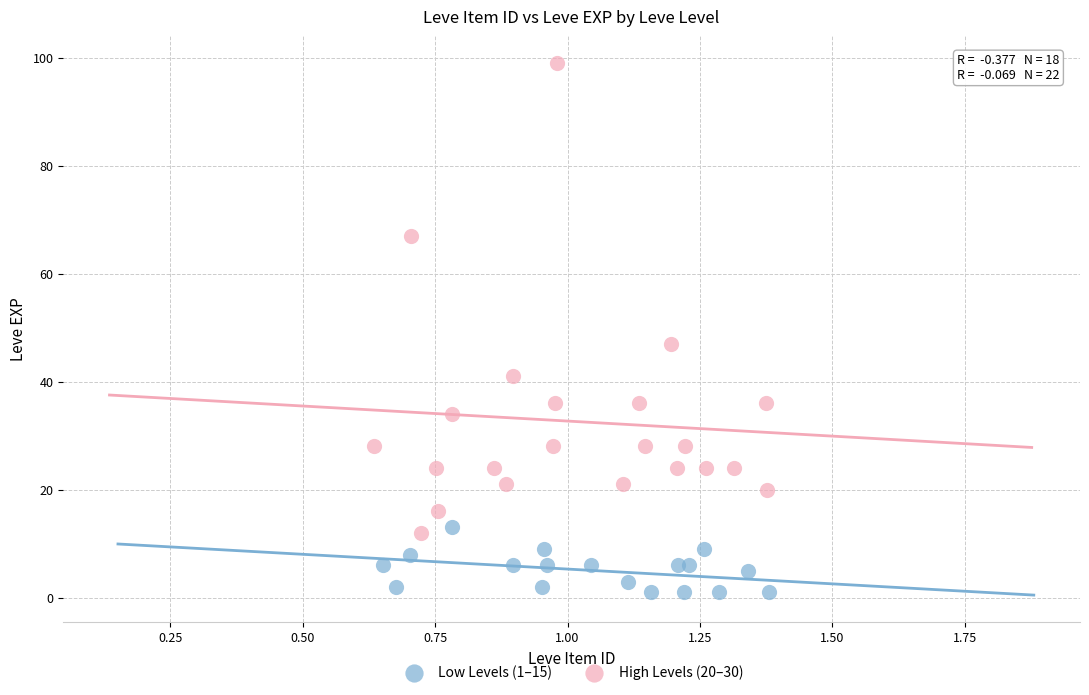

Which series reaches the maximum Y coordinate?

High Levels (20–30)